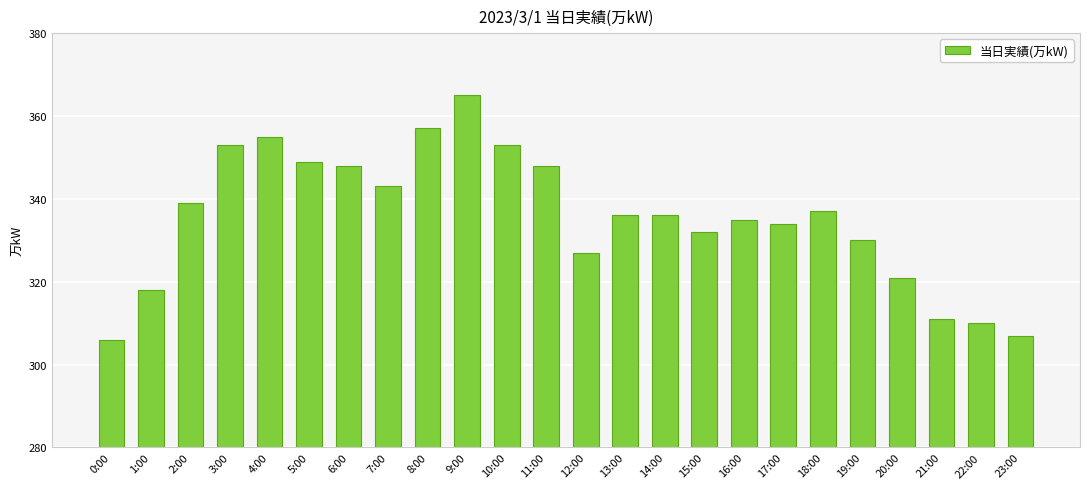

What is the maximum value shown in the chart?

365